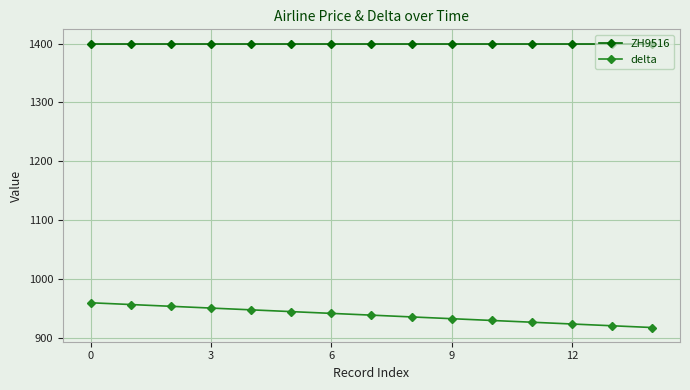

What is the sum of all delta values?

14085